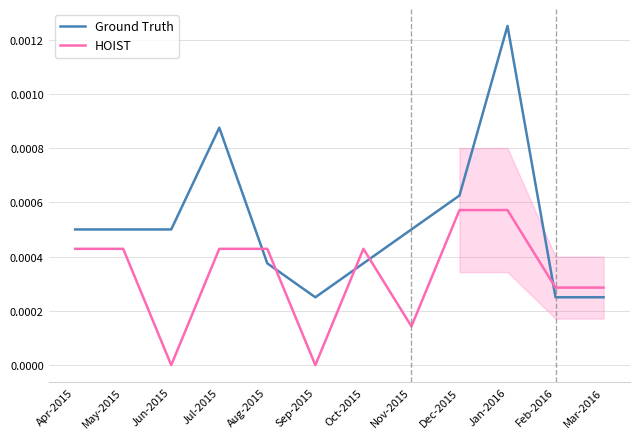

Rank the categories by HOIST value from lowest to highest.

Jun-2015, Sep-2015, Nov-2015, Feb-2016, Mar-2016, Apr-2015, May-2015, Jul-2015, Aug-2015, Oct-2015, Dec-2015, Jan-2016